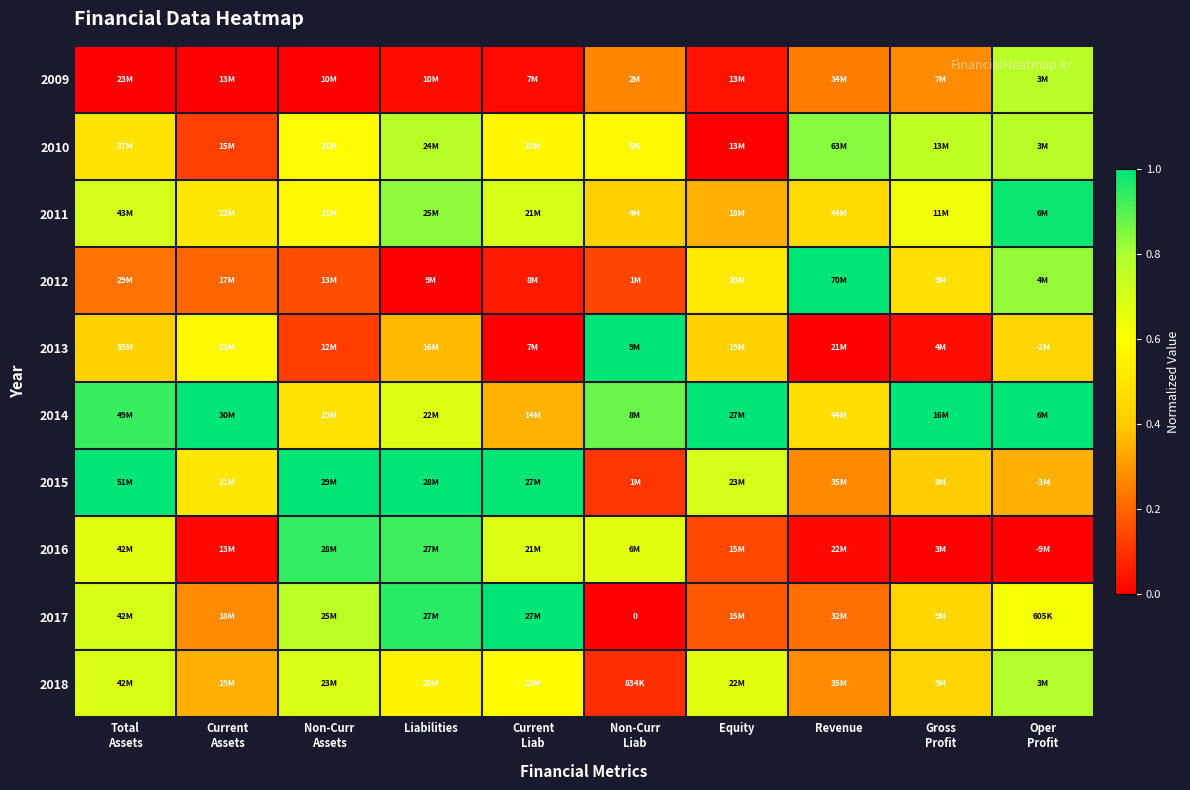

What is the difference between the highest and lowest values at Total
Assets?

1.0